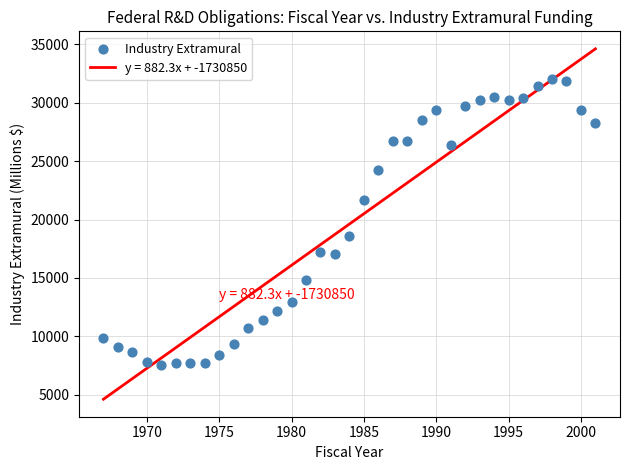

What Y value in the scatter plot is closest to 19793?

18610.4